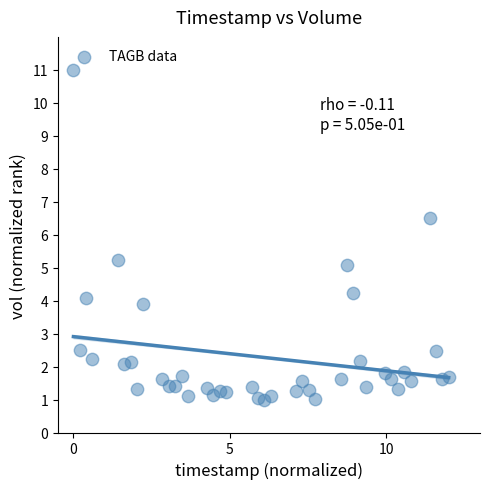

What Y value in the scatter plot is closest to 6?

6.5